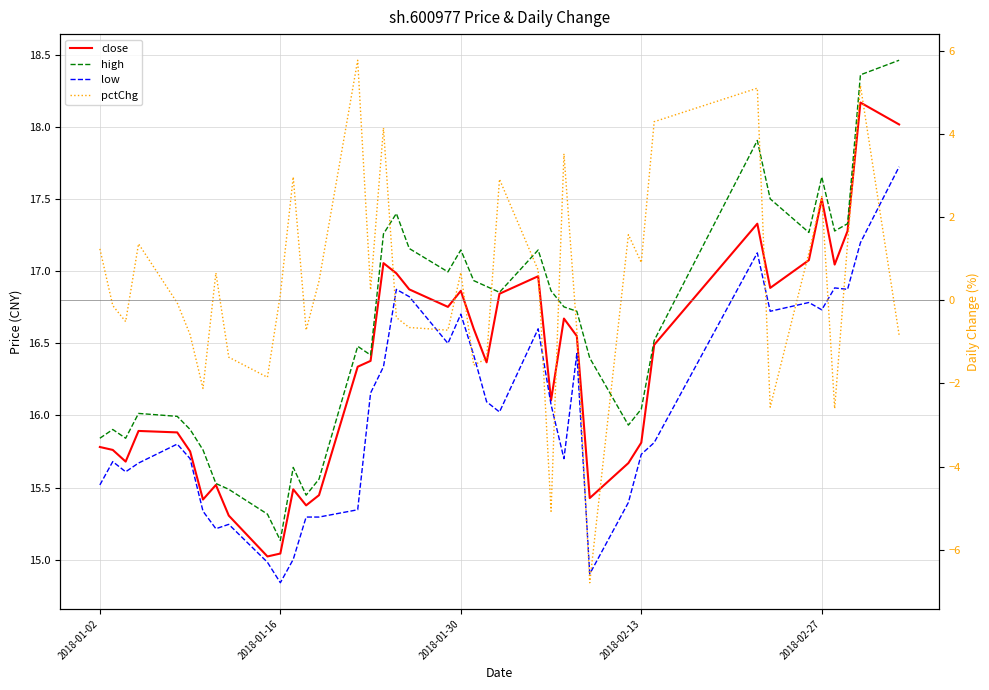

Is the value of close at 25 greater than the value of low at 5?

Yes